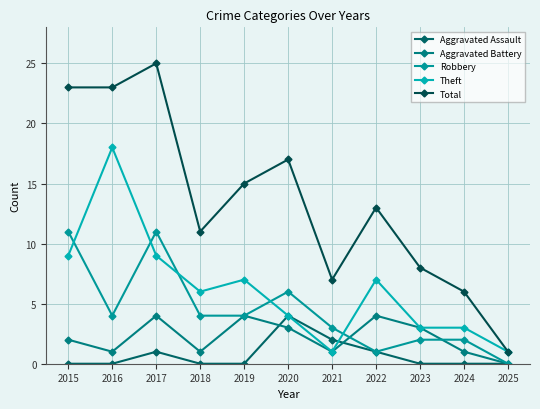

Between 2025 and 2022, which is larger?

2022